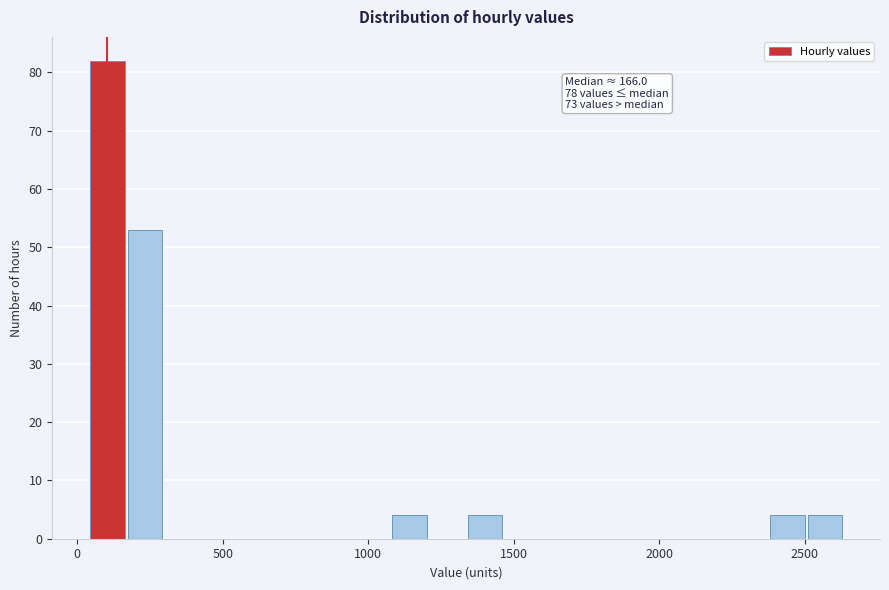

Read against the x-axis, roughly where is the centre of the tallest bar?

100